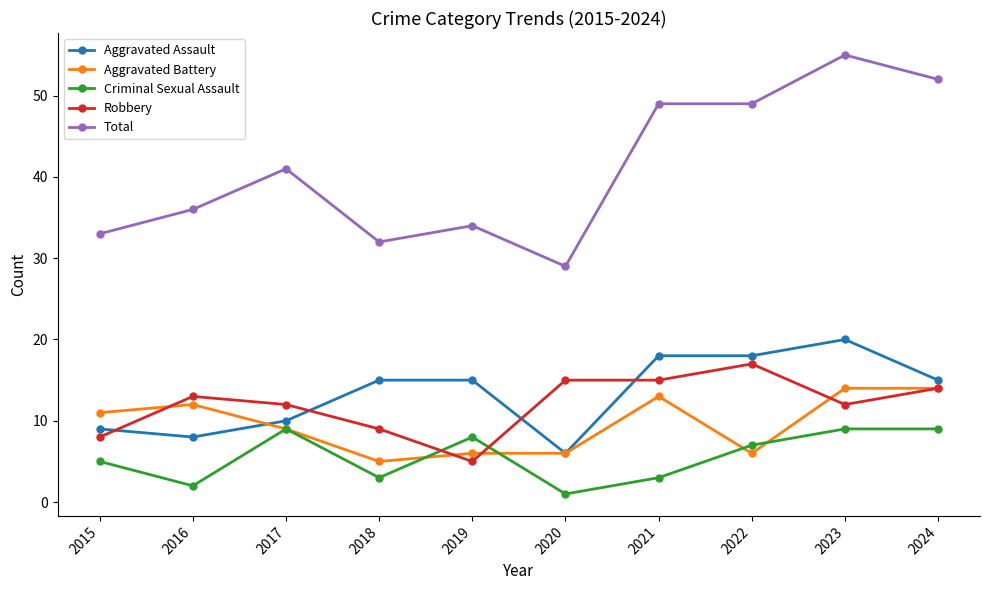

What are all the series names shown in the legend?

Aggravated Assault, Aggravated Battery, Criminal Sexual Assault, Robbery, Total